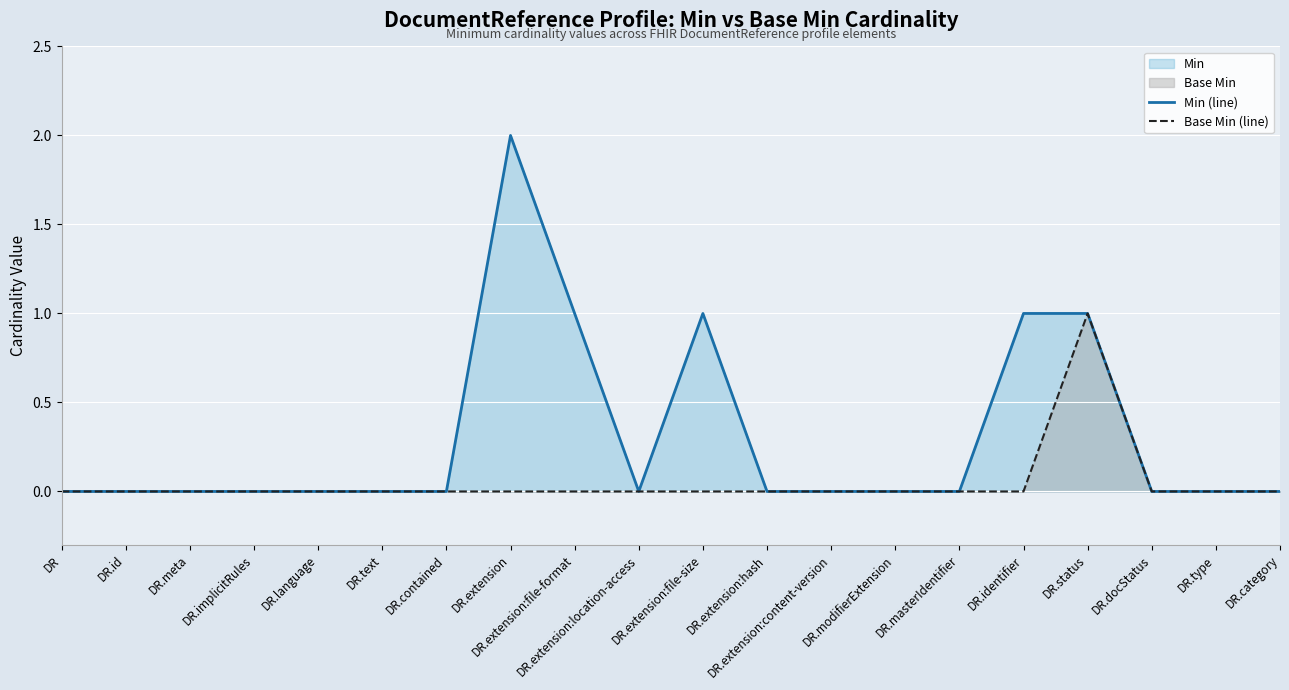

Where is Min (line) nearest to the value 1?

DR.extension:file-format